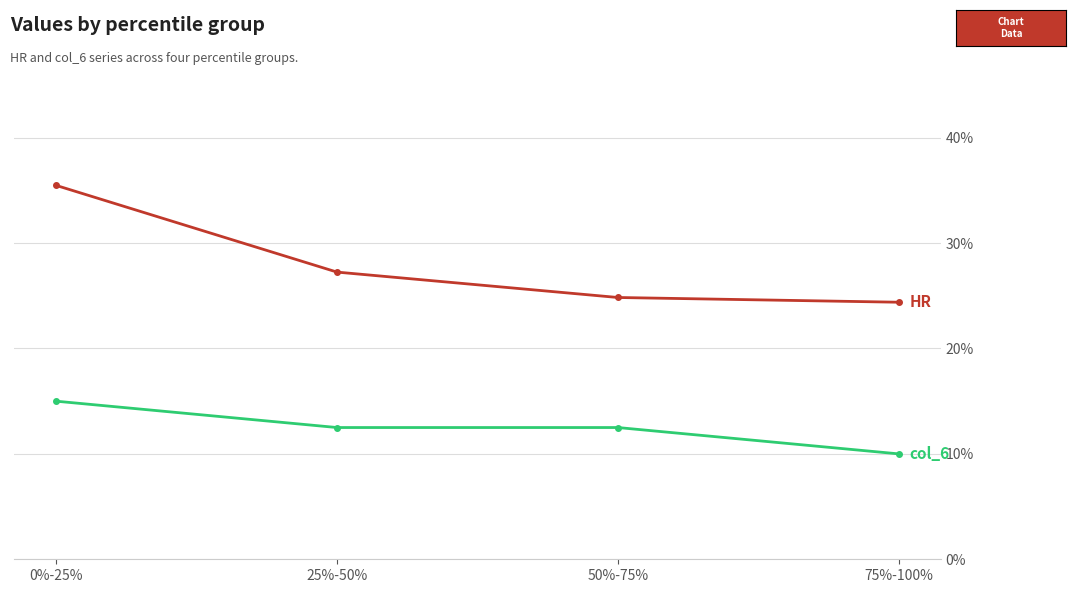

Reading left to right, what are all the values shown in this chart?

HR: 0.4	0.3	0.2	0.2
col_6: 0.1	0.1	0.1	0.1